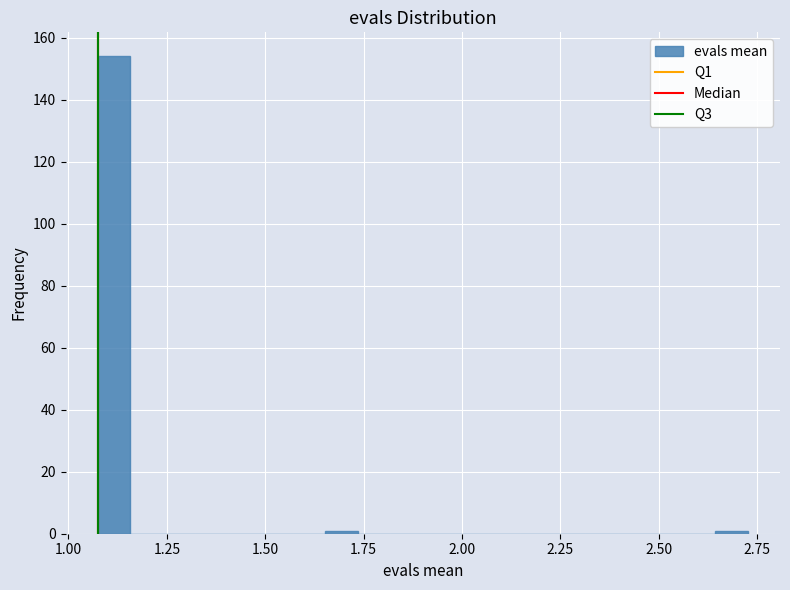

Read against the x-axis, roughly where is the centre of the tallest bar?

1.10